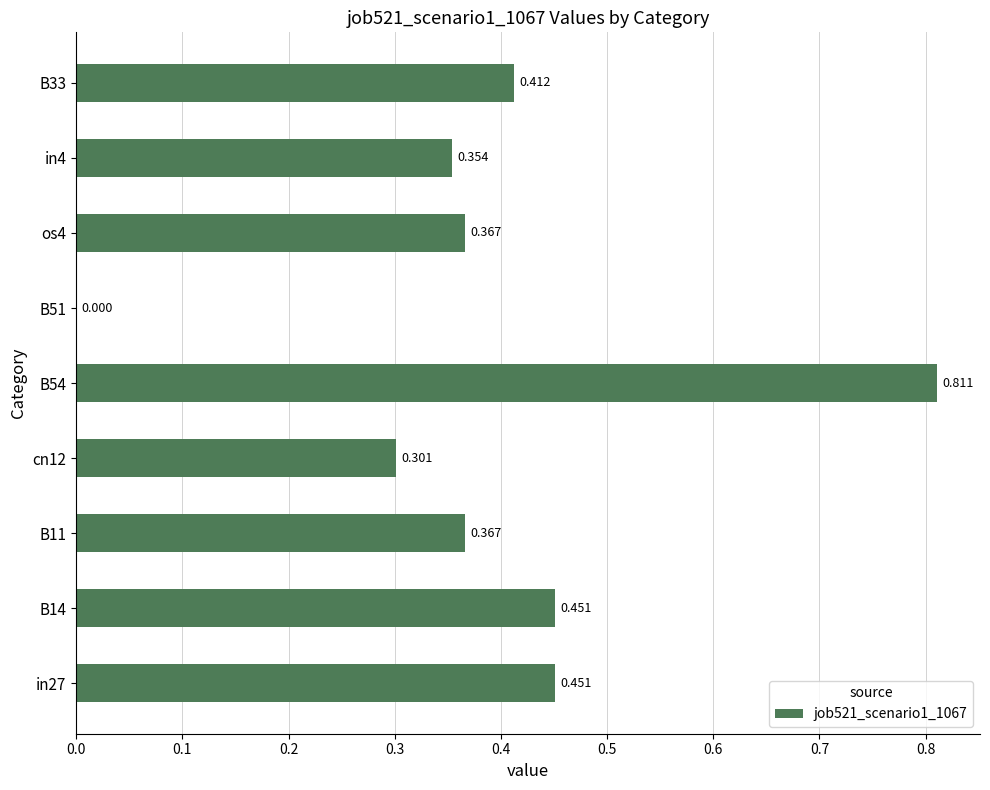

Where is the data nearest to the value 0?

B51